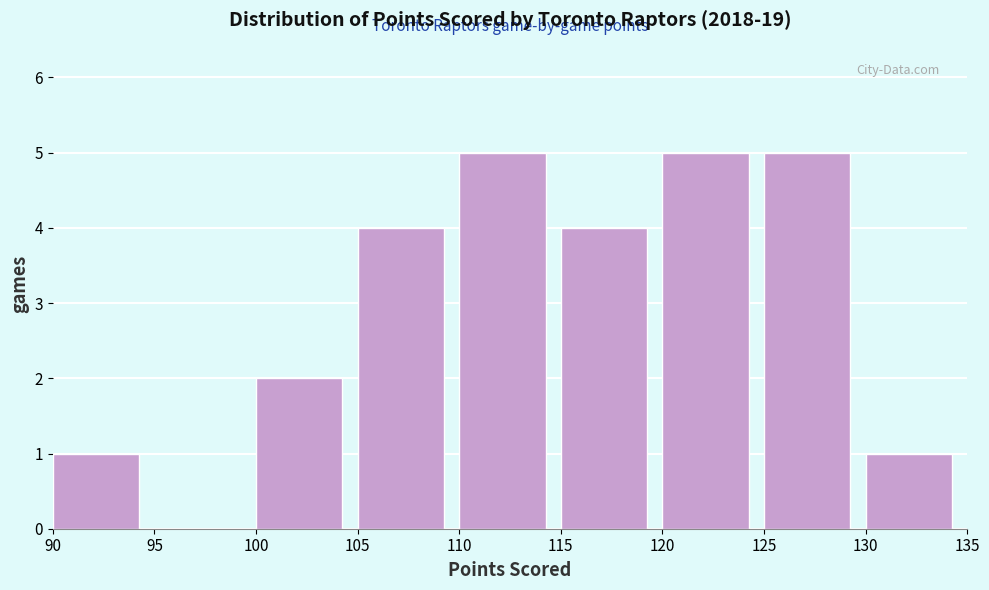

Reading left to right, list every bar in this chart as the range it spans on the x-axis followed by its height. The values are not printed on the chart, so give them approximately, as read against the axis.

90 to 95: 1
95 to 100: 0
100 to 105: 2
105 to 110: 4
110 to 115: 5
115 to 120: 4
120 to 125: 5
125 to 130: 5
130 to 135: 1